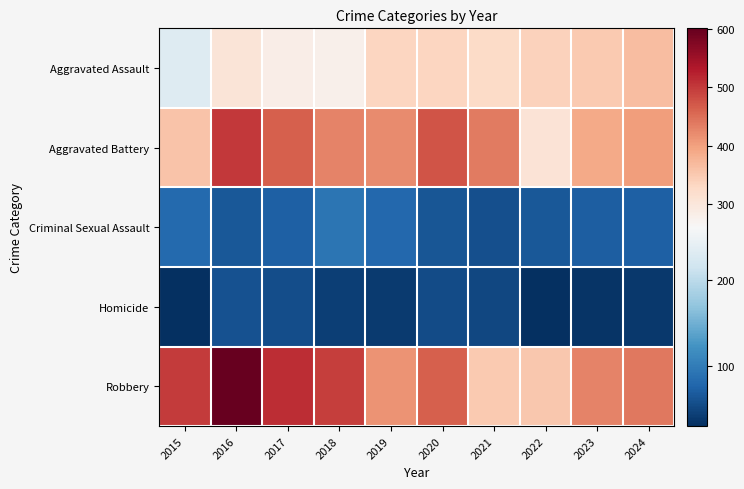

What is the total value across all series at 2016?

1534